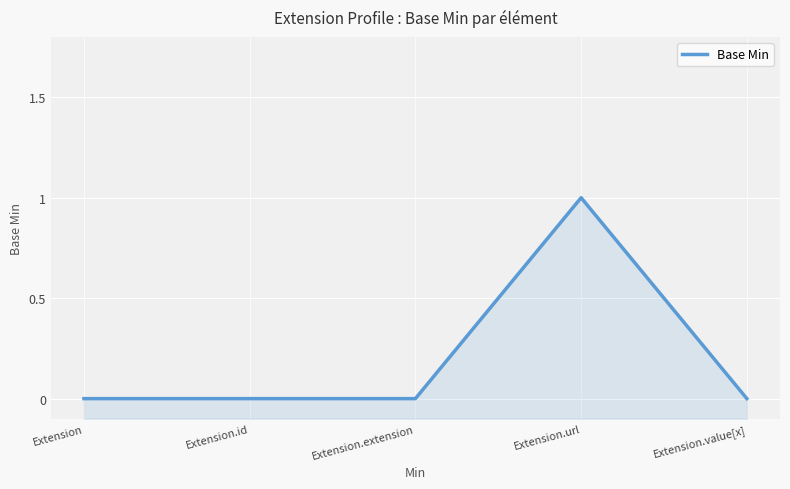

What is the change in value from Extension.extension to Extension.url?

+1